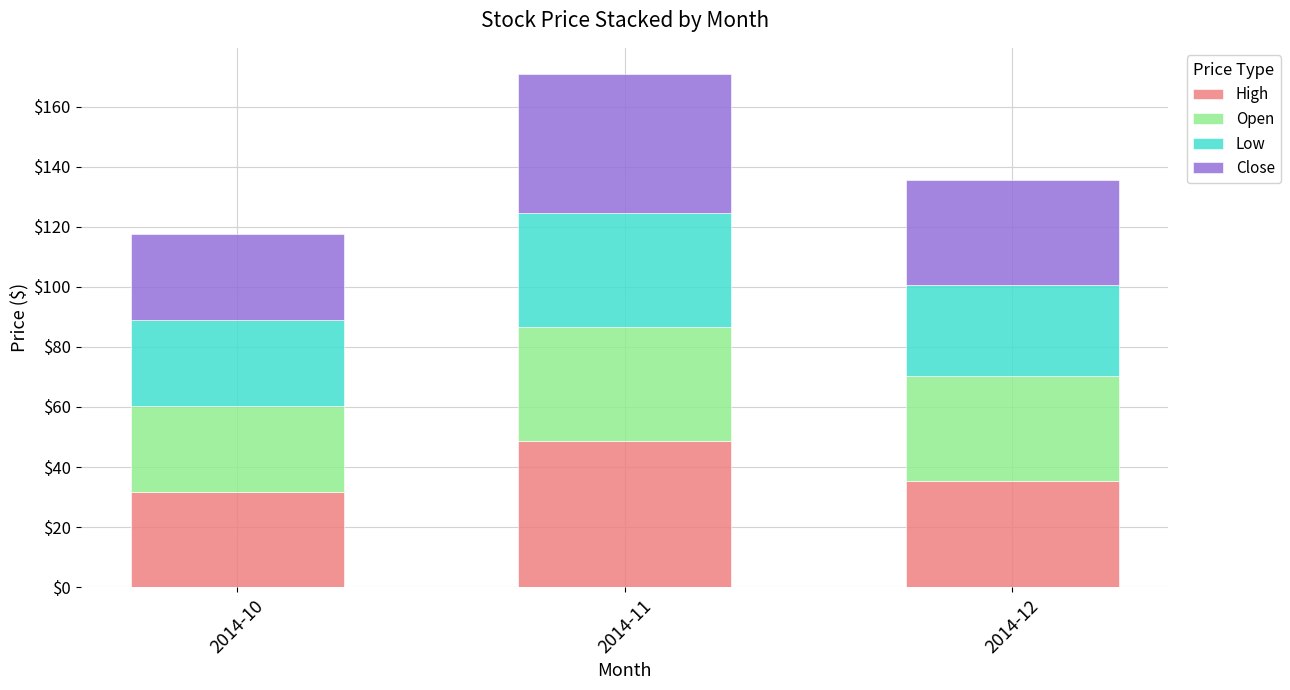

What is the average value of the High series?

38.5